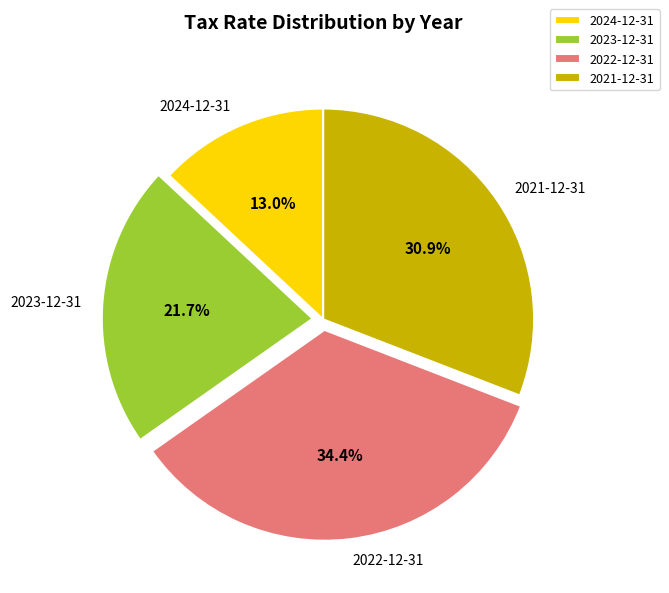

Combined, do 2021-12-31 and 2023-12-31 account for over 50%?

Yes